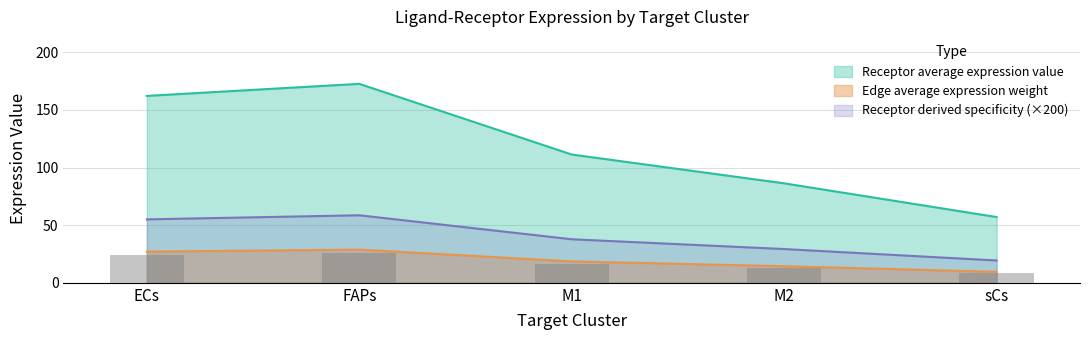

The value of Edge average expression weight at FAPs is 39.1. True or false?

False